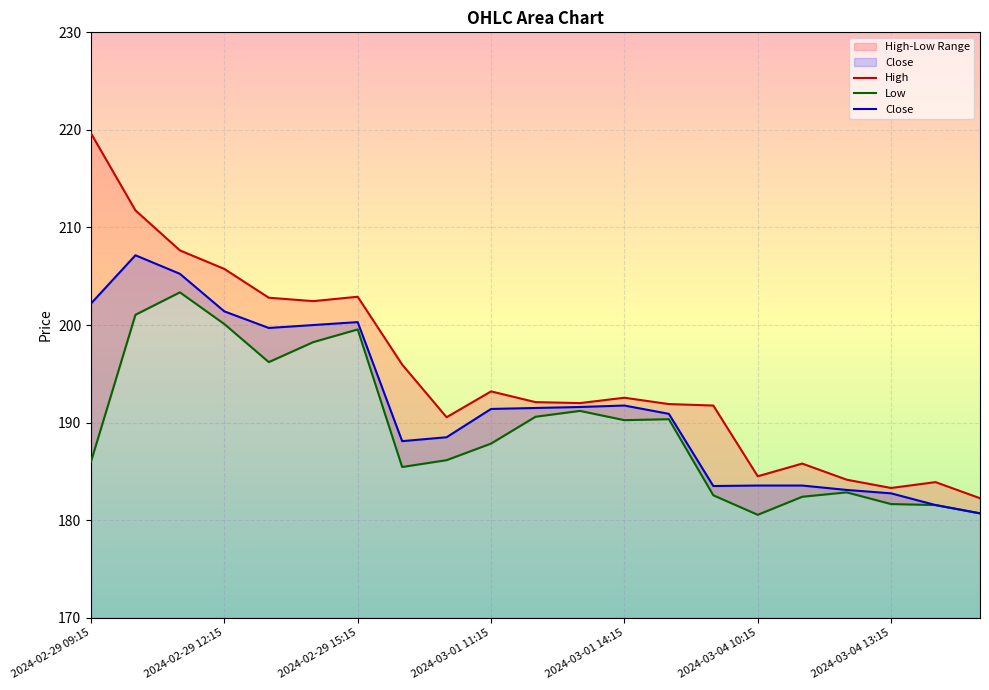

Where does the High series first go above 192?

2024-02-29 09:15